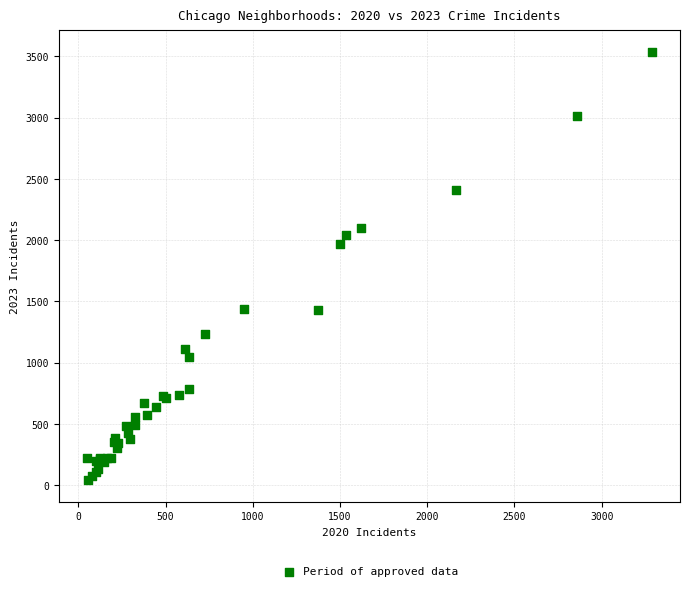

What Y value in the scatter plot is closest to 1789?

1973